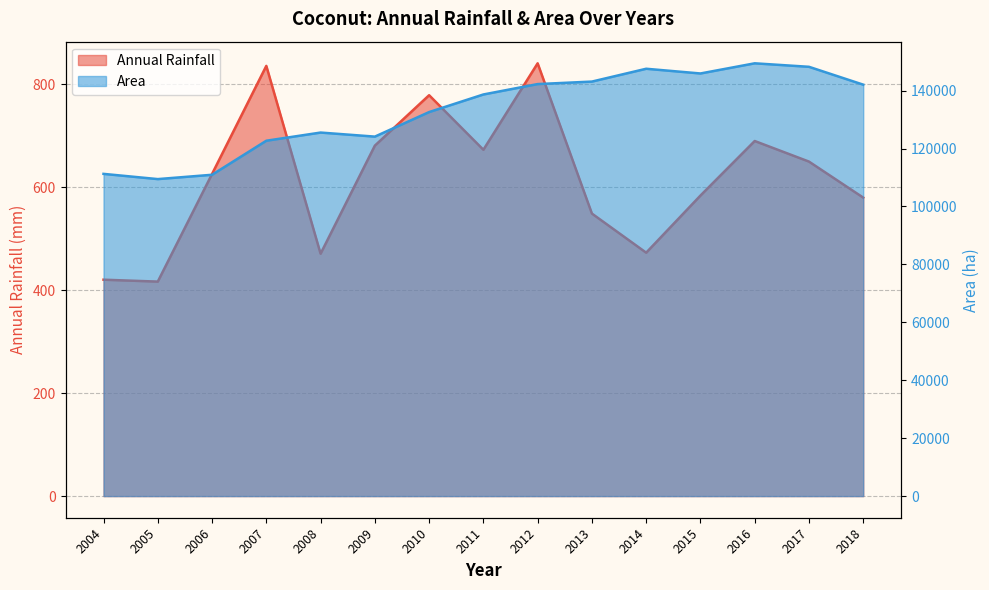

At which label does Annual Rainfall reach its minimum?

2005